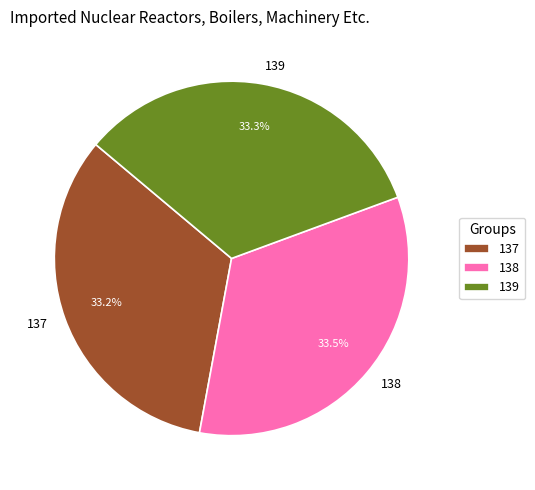

Is it true that 137 is 33% of the pie?

True